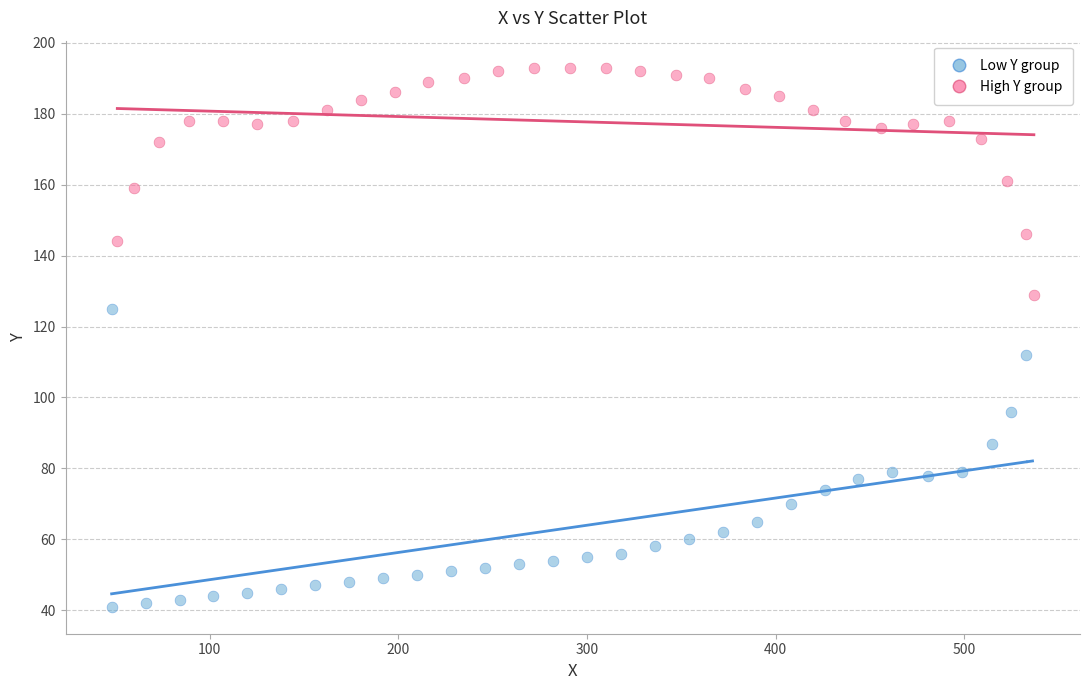

Which series contains the lowest Y value?

Low Y group